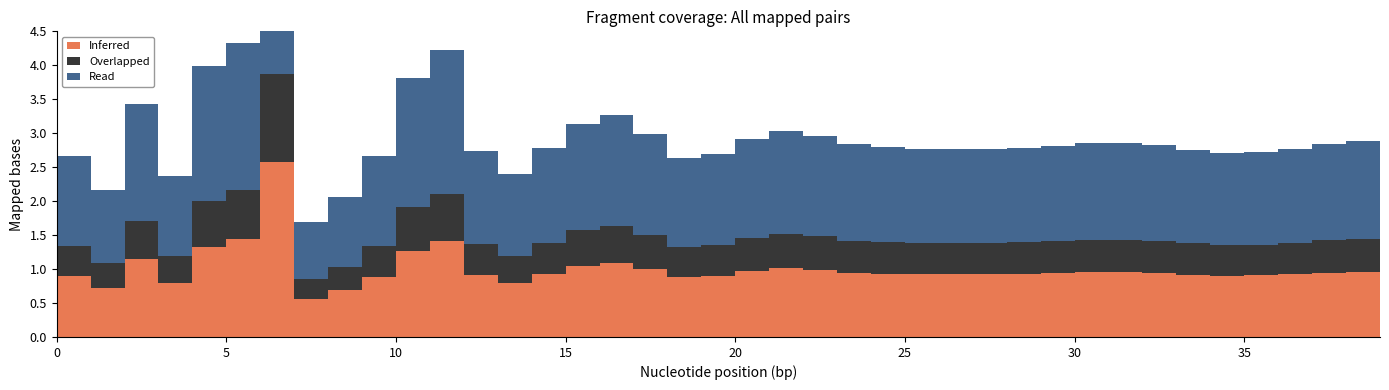

Reading left to right, list all the values displayed in this chart.

Inferred: 0.9	0.7	1.1	0.8	1.3	1.4	2.6	0.6	0.7	0.9	1.3	1.4	0.9	0.8	0.9	1.0	1.1	1.0	0.9	0.9	1.0	1.0	1.0	0.9	0.9	0.9	0.9	0.9	0.9	0.9	1.0	1.0	0.9	0.9	0.9	0.9	0.9	0.9	1.0	1.0
Overlapped: 0.4	0.4	0.6	0.4	0.7	0.7	1.3	0.3	0.3	0.4	0.6	0.7	0.5	0.4	0.5	0.5	0.5	0.5	0.4	0.4	0.5	0.5	0.5	0.5	0.5	0.5	0.5	0.5	0.5	0.5	0.5	0.5	0.5	0.5	0.5	0.5	0.5	0.5	0.5	0.5
Read: 1.3	1.1	1.7	1.2	2.0	2.2	3.9	0.8	1.0	1.3	1.9	2.1	1.4	1.2	1.4	1.6	1.6	1.5	1.3	1.3	1.5	1.5	1.5	1.4	1.4	1.4	1.4	1.4	1.4	1.4	1.4	1.4	1.4	1.4	1.4	1.4	1.4	1.4	1.4	1.4